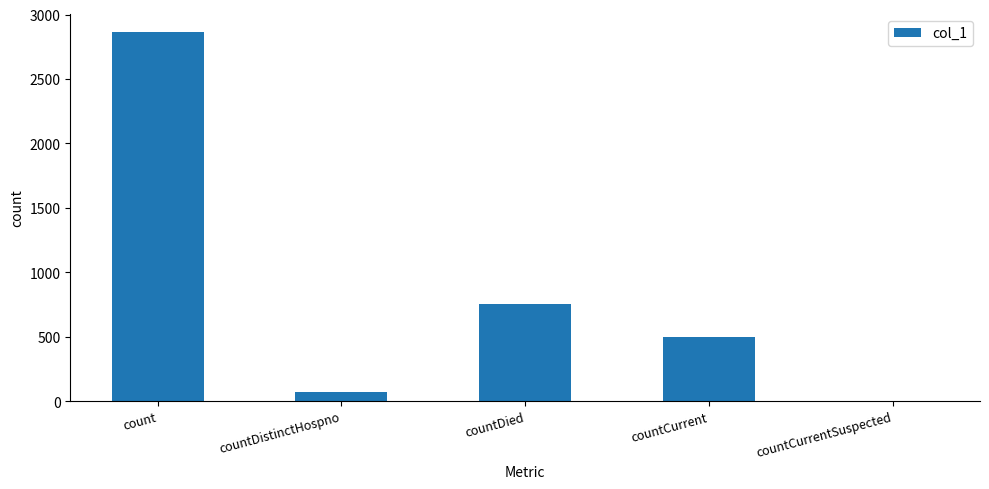

The chart shows a value of 2862 at count. True or false?

True